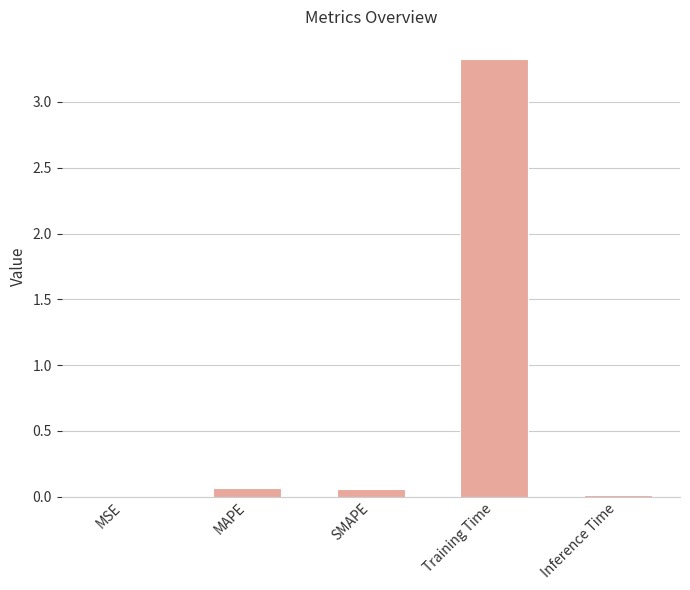

Is it true that the value at Training Time is 3.3?

True